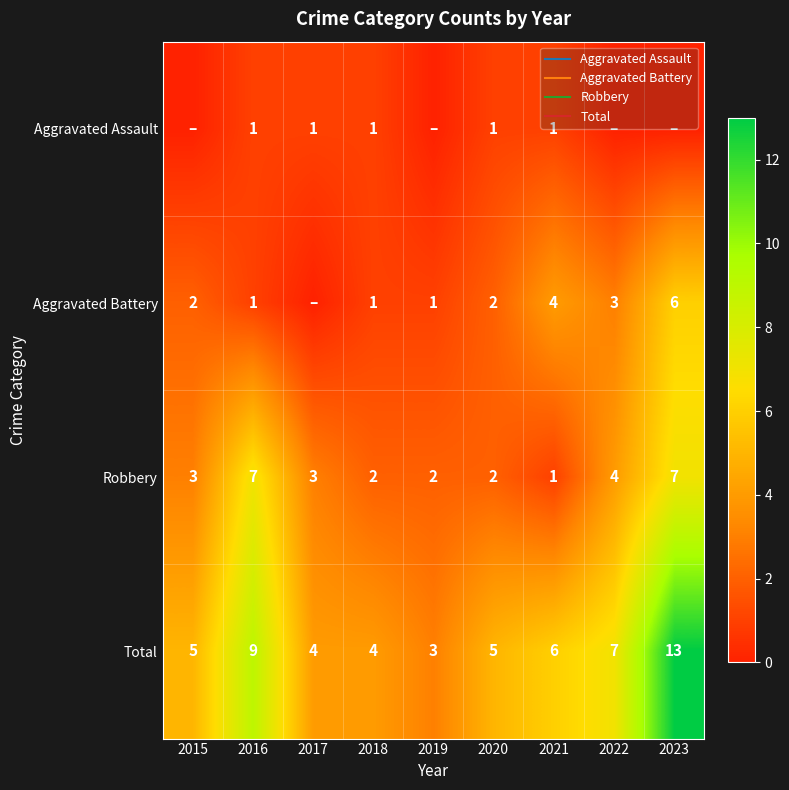

What is the difference between the second highest and second lowest values in the Total series?

5